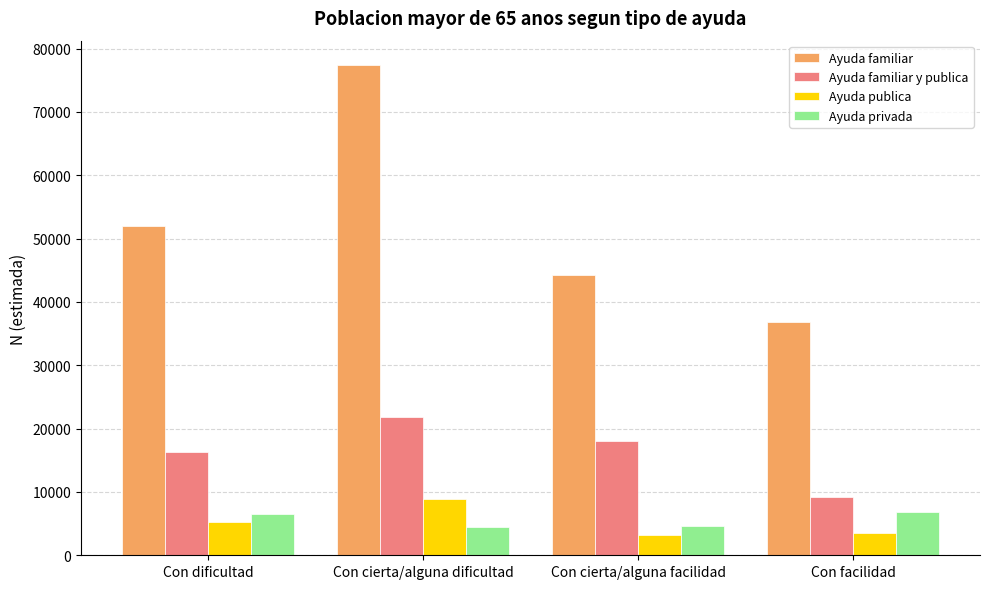

How many Ayuda familiar values are between 44216 and 77376?

3